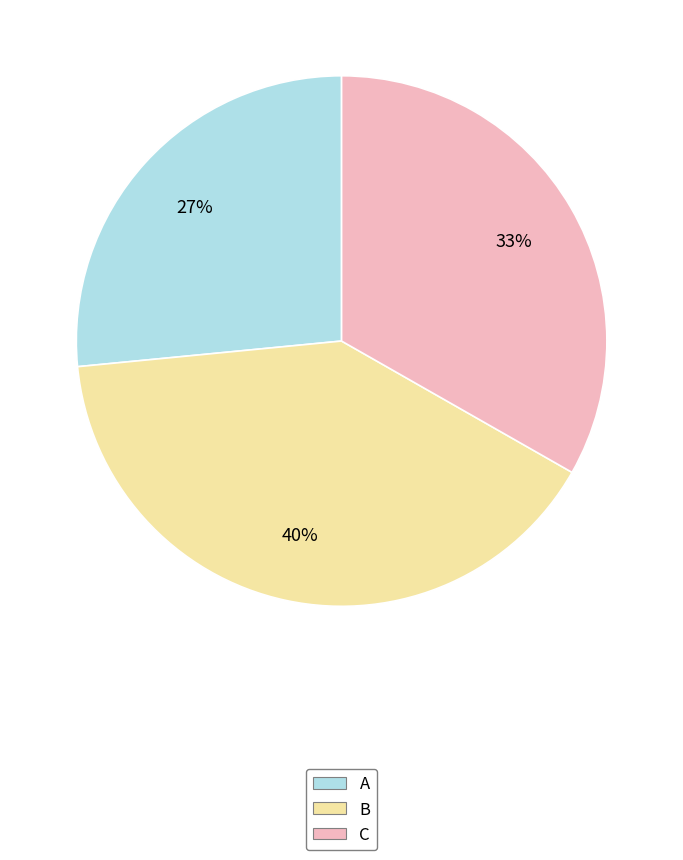

What is the ratio of the value at C to the value at B?

0.8